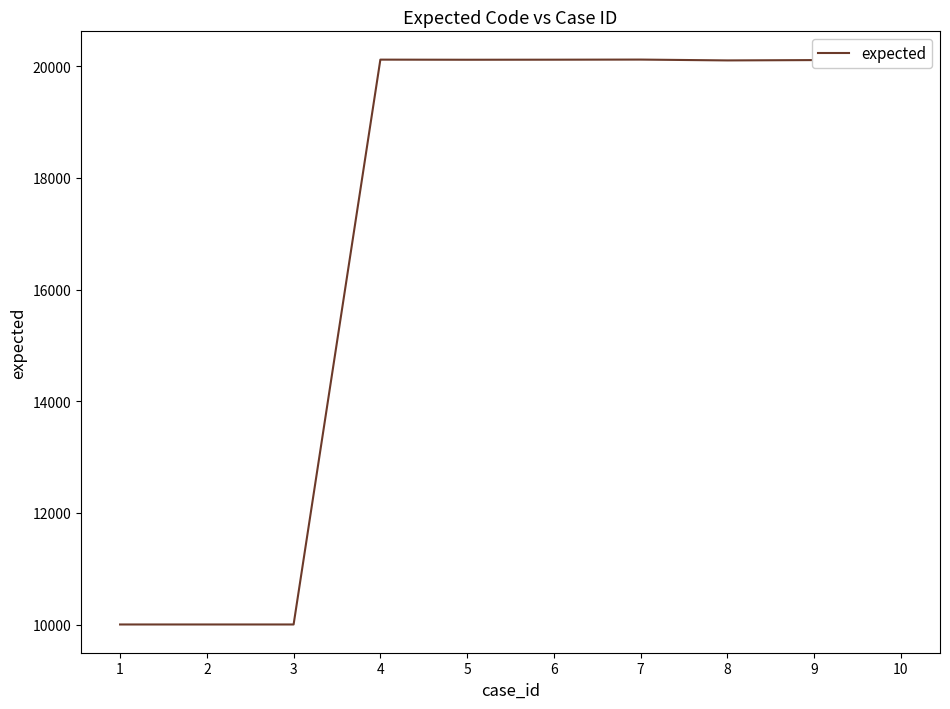

Is it true that the value at 10 is 33642?

False